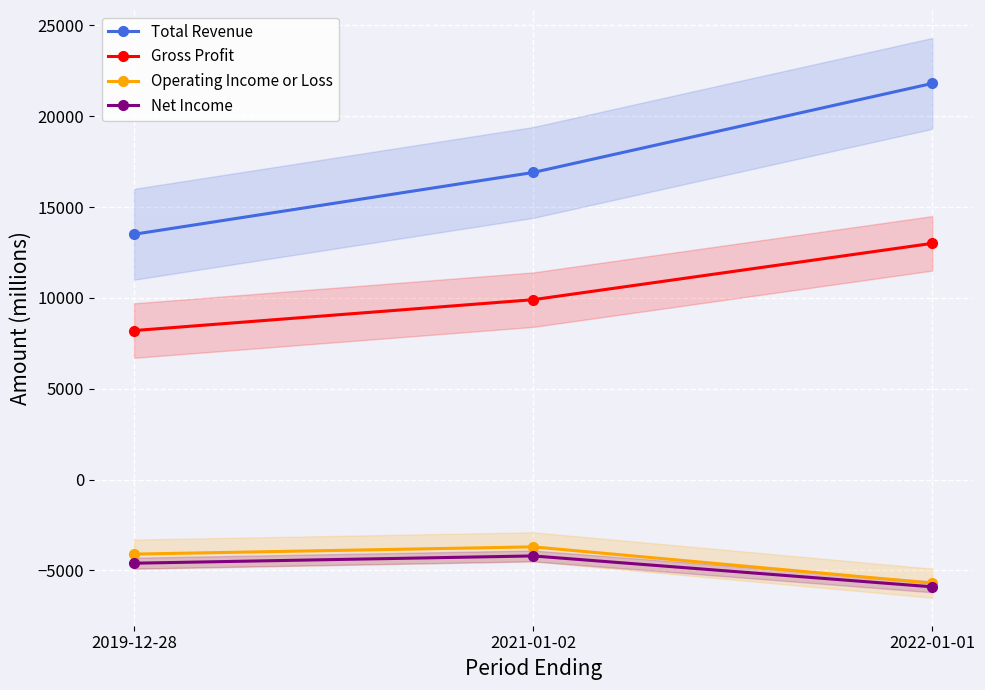

Which has a higher value, 2022-01-01 or 2021-01-02?

2022-01-01